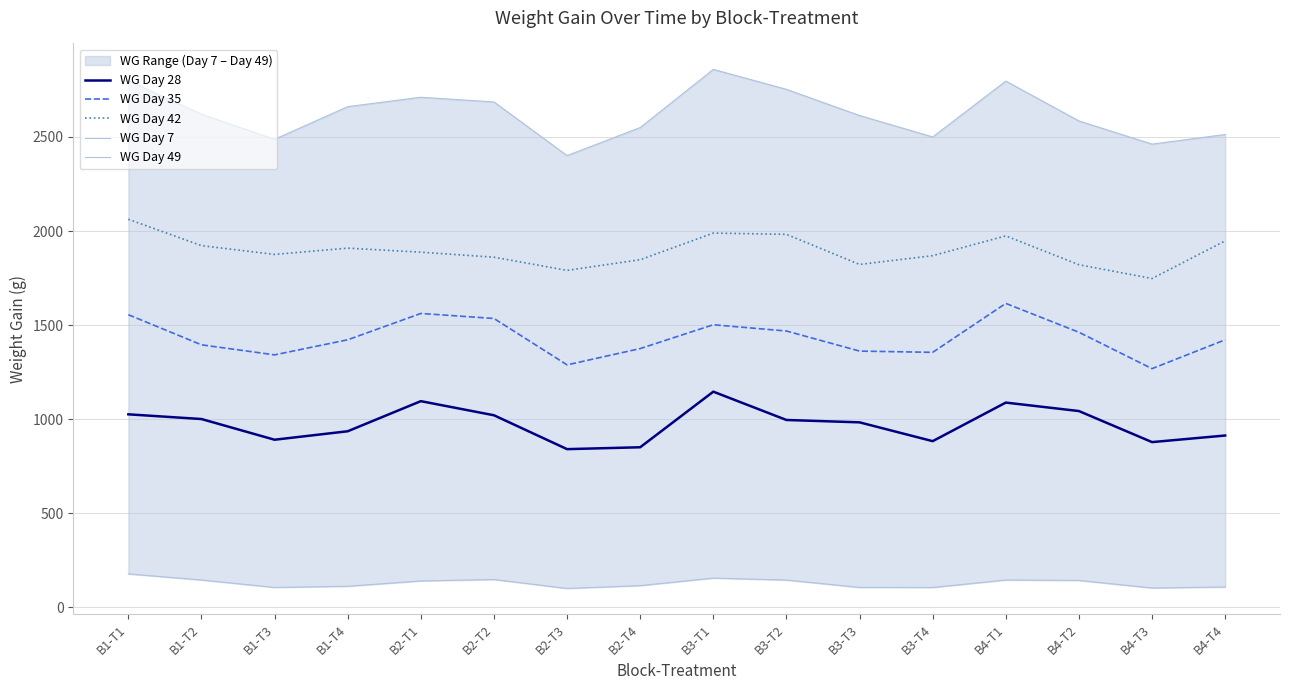

Which series changed the most between B3-T1 and B3-T4?

WG Day 49